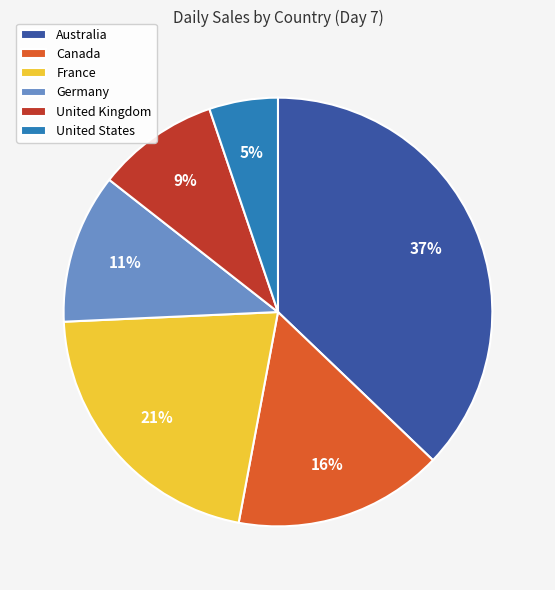

To the nearest percent, what is the difference between the Canada and United States slice percentages?

11%